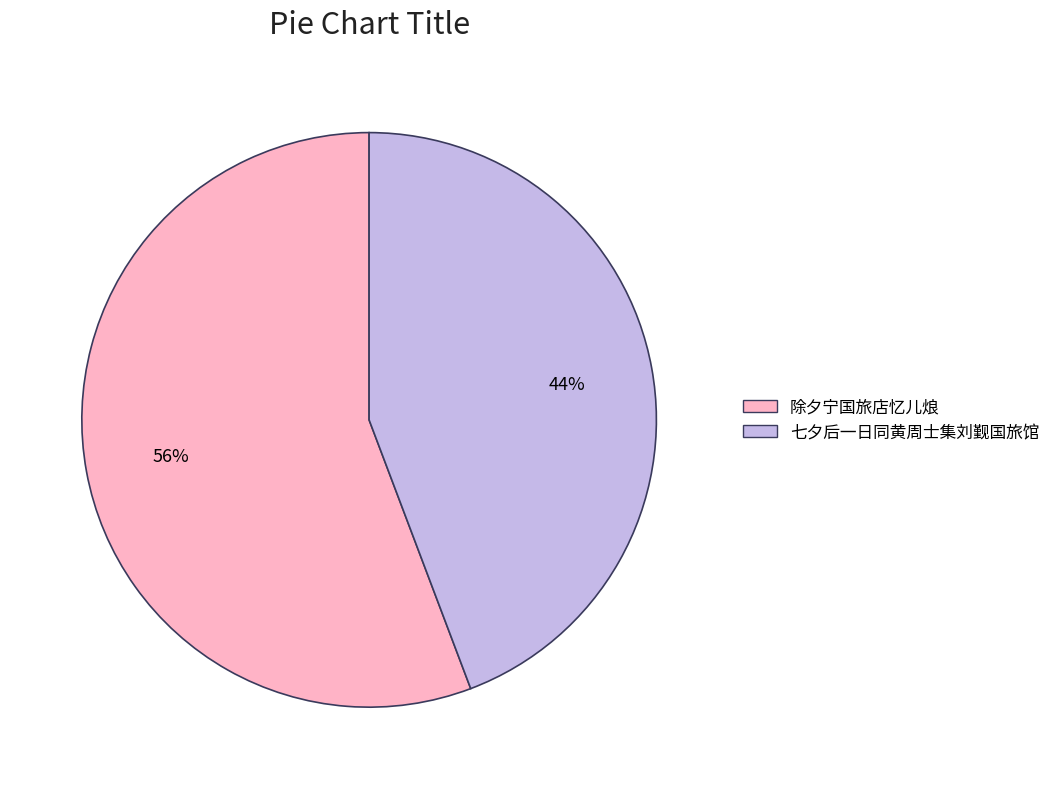

Which has a higher value, 除夕宁国旅店忆儿烺 or 七夕后一日同黄周士集刘觐国旅馆?

除夕宁国旅店忆儿烺